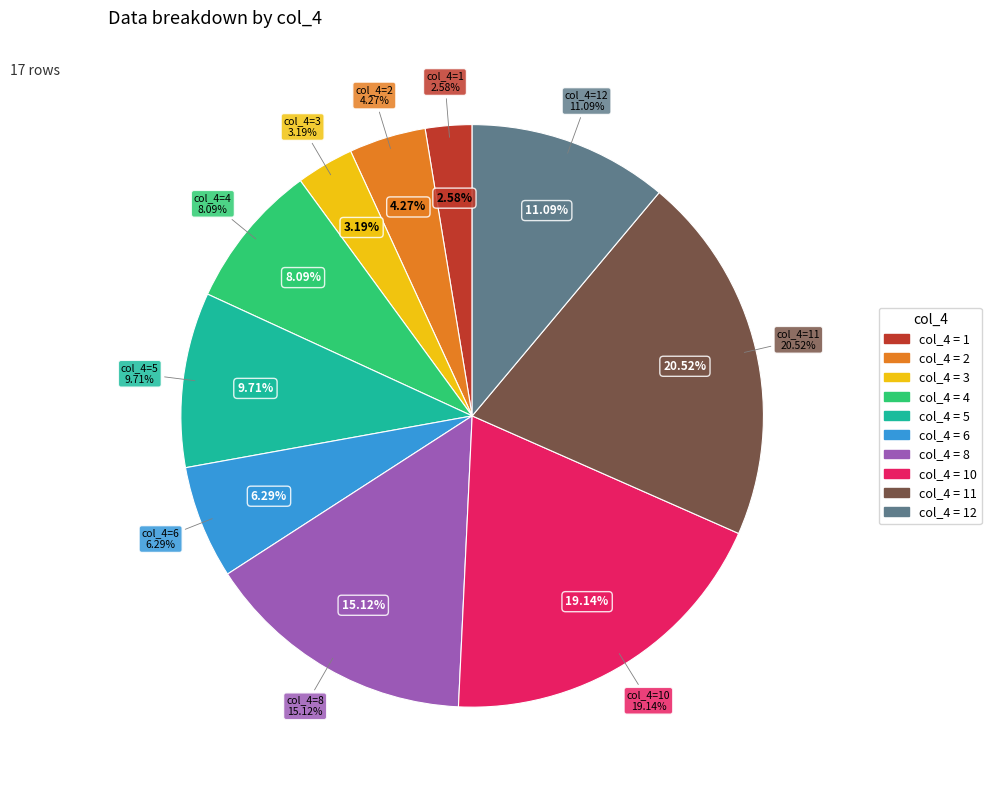

Is there a majority slice in this chart?

No